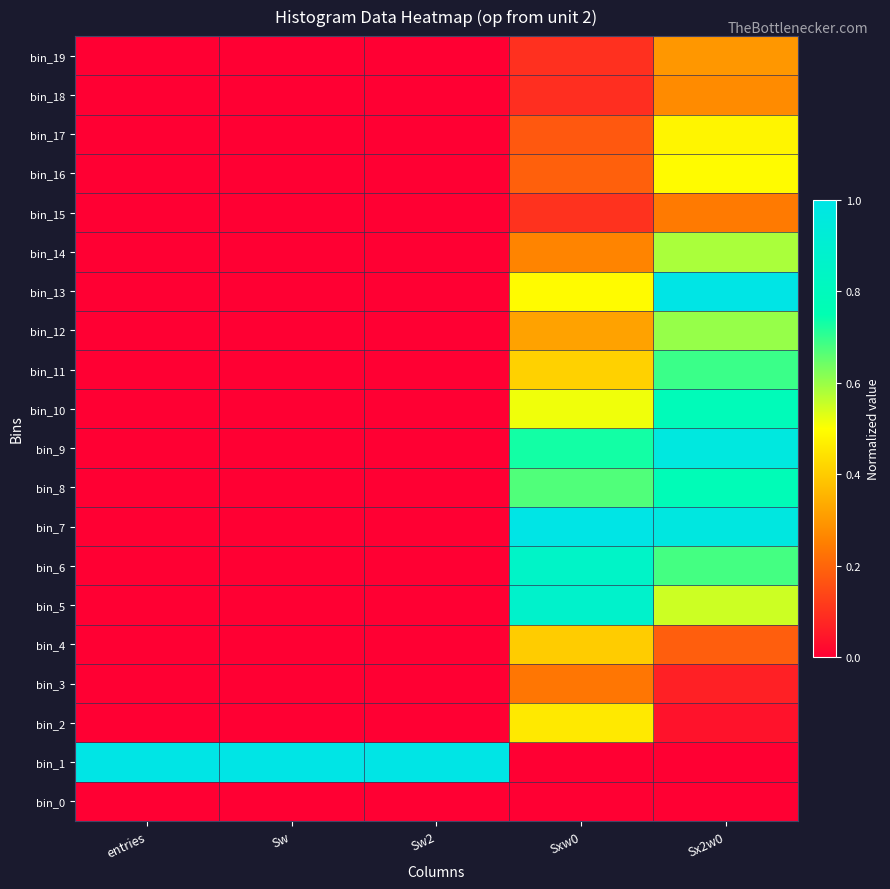

Reading left to right, list all the values displayed in this chart.

bin_0: entries=0.0	Sw=0.0	Sw2=0.0	Sxw0=0.0	Sx2w0=0.0
bin_1: entries=1.0	Sw=1.0	Sw2=1.0	Sxw0=0.0	Sx2w0=0.0
bin_2: entries=0.0	Sw=0.0	Sw2=0.0	Sxw0=0.5	Sx2w0=0.0
bin_3: entries=0.0	Sw=0.0	Sw2=0.0	Sxw0=0.2	Sx2w0=0.1
bin_4: entries=0.0	Sw=0.0	Sw2=0.0	Sxw0=0.4	Sx2w0=0.2
bin_5: entries=0.0	Sw=0.0	Sw2=0.0	Sxw0=0.9	Sx2w0=0.6
bin_6: entries=0.0	Sw=0.0	Sw2=0.0	Sxw0=0.9	Sx2w0=0.7
bin_7: entries=0.0	Sw=0.0	Sw2=0.0	Sxw0=1.0	Sx2w0=1.0
bin_8: entries=0.0	Sw=0.0	Sw2=0.0	Sxw0=0.7	Sx2w0=0.8
bin_9: entries=0.0	Sw=0.0	Sw2=0.0	Sxw0=0.7	Sx2w0=1.0
bin_10: entries=0.0	Sw=0.0	Sw2=0.0	Sxw0=0.5	Sx2w0=0.8
bin_11: entries=0.0	Sw=0.0	Sw2=0.0	Sxw0=0.4	Sx2w0=0.7
bin_12: entries=0.0	Sw=0.0	Sw2=0.0	Sxw0=0.3	Sx2w0=0.6
bin_13: entries=0.0	Sw=0.0	Sw2=0.0	Sxw0=0.5	Sx2w0=1.0
bin_14: entries=0.0	Sw=0.0	Sw2=0.0	Sxw0=0.3	Sx2w0=0.6
bin_15: entries=0.0	Sw=0.0	Sw2=0.0	Sxw0=0.1	Sx2w0=0.2
bin_16: entries=0.0	Sw=0.0	Sw2=0.0	Sxw0=0.2	Sx2w0=0.5
bin_17: entries=0.0	Sw=0.0	Sw2=0.0	Sxw0=0.2	Sx2w0=0.5
bin_18: entries=0.0	Sw=0.0	Sw2=0.0	Sxw0=0.1	Sx2w0=0.3
bin_19: entries=0.0	Sw=0.0	Sw2=0.0	Sxw0=0.1	Sx2w0=0.3